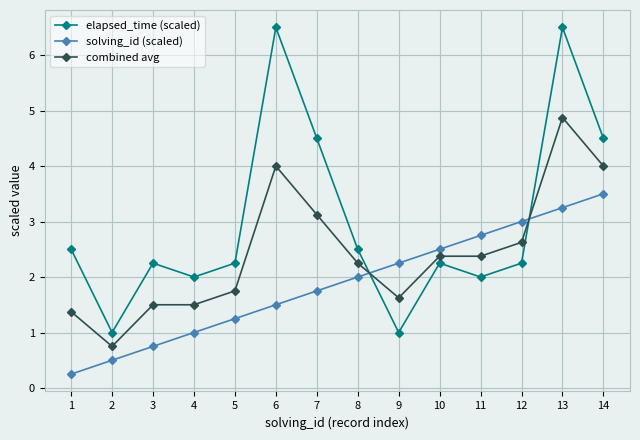

Which series ends up on top after the final intersection of solving_id (scaled) and elapsed_time (scaled)?

elapsed_time (scaled)